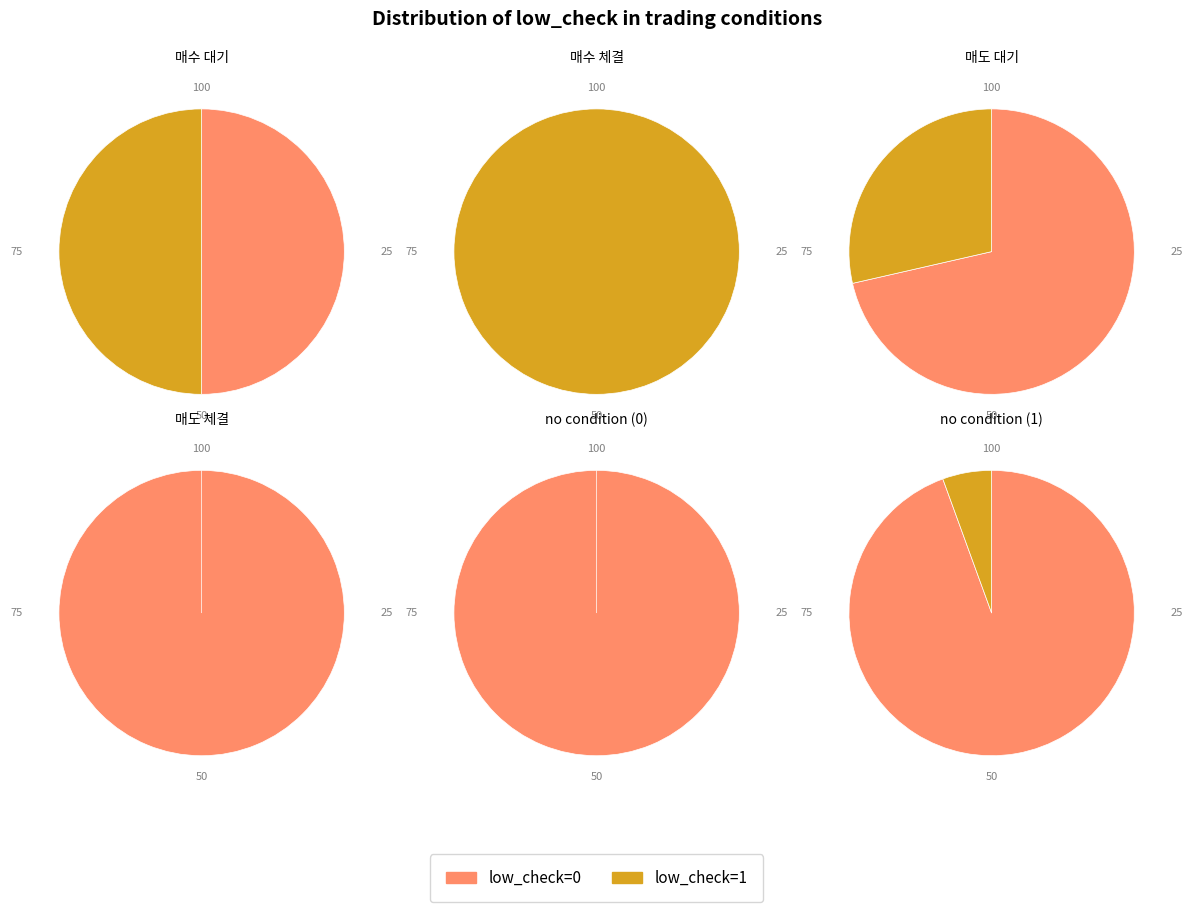

Which slice is the smallest?

low_check=1